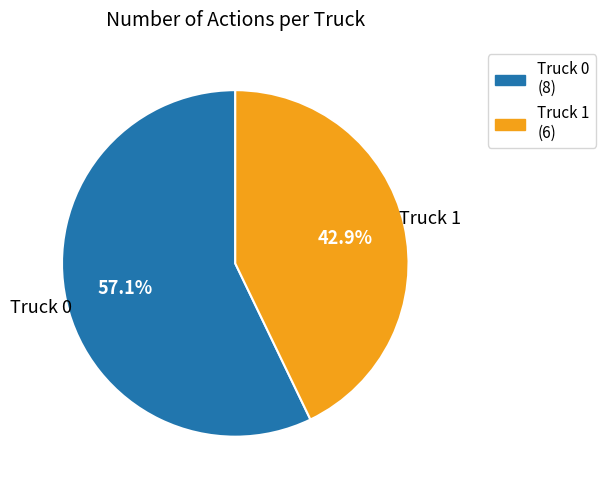

To the nearest percent, what percentage of the pie is Truck 0?

57%